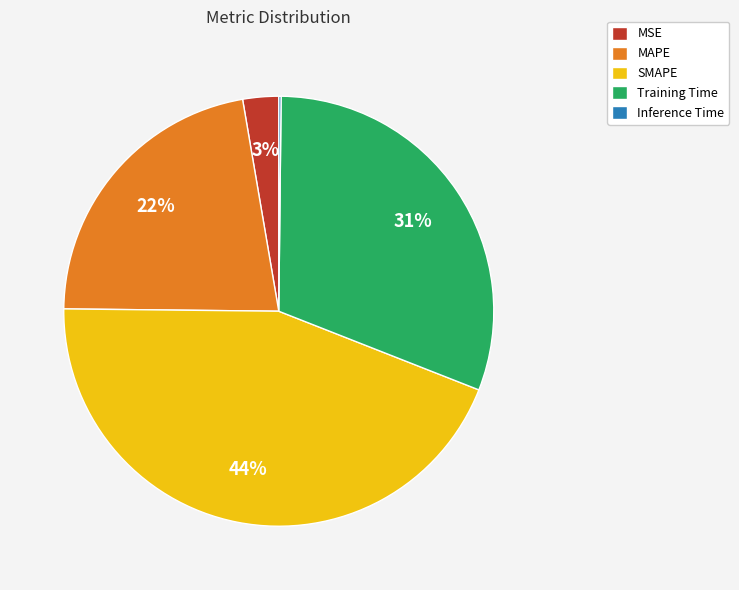

To the nearest percent, what is the difference between the largest and smallest slice percentages?

44%